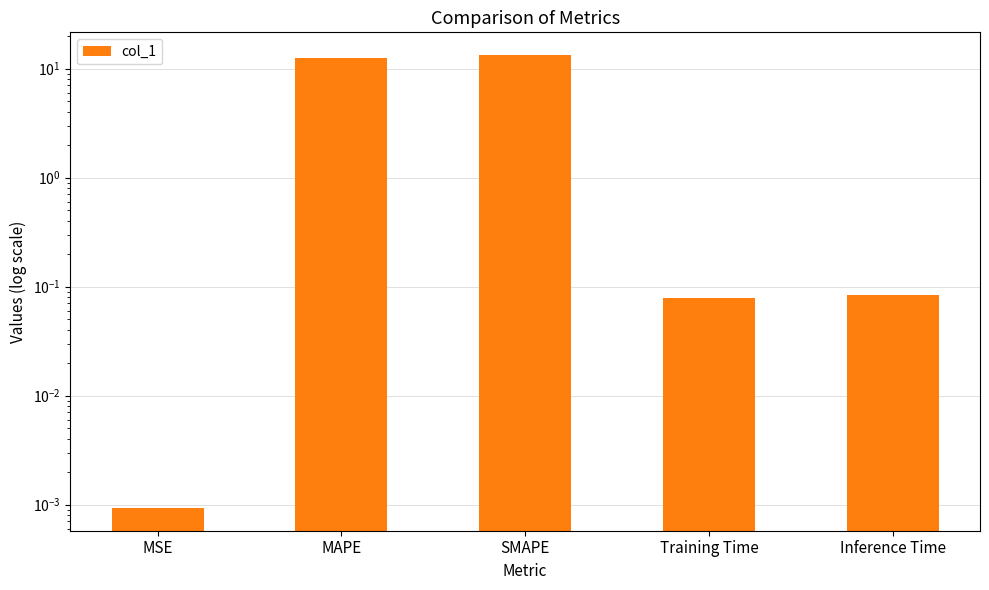

How many bars are there in total?

5